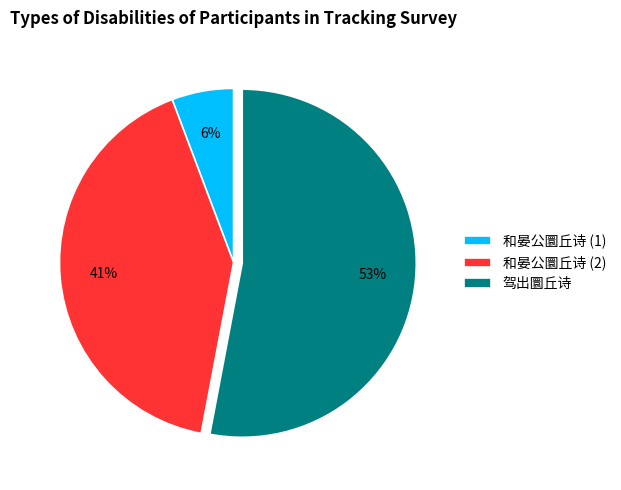

To the nearest percent, what portion does 驾出圜丘诗 represent?

53%